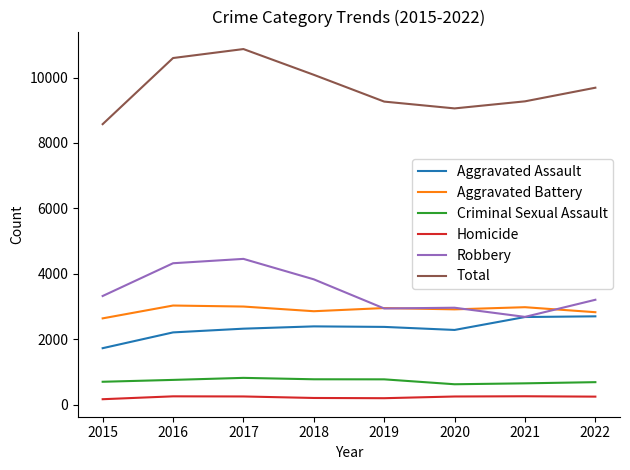

True or false: Homicide has a value of 260 at 2016.

True